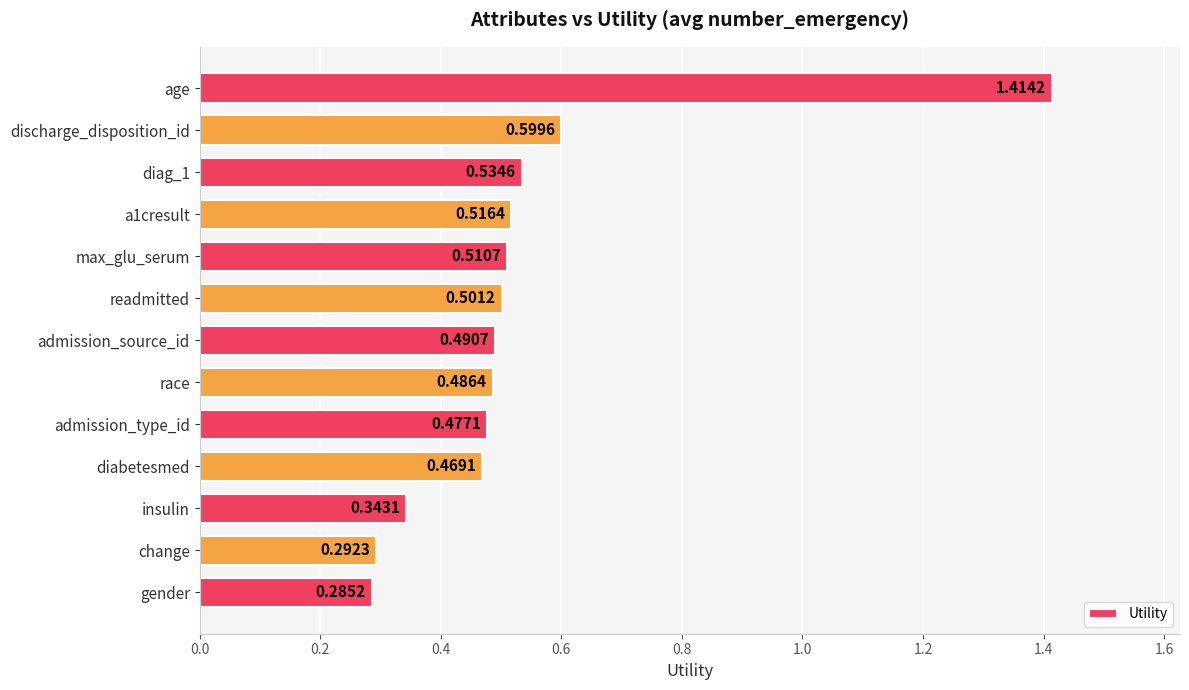

At which category does the chart reach its minimum across all series?

gender